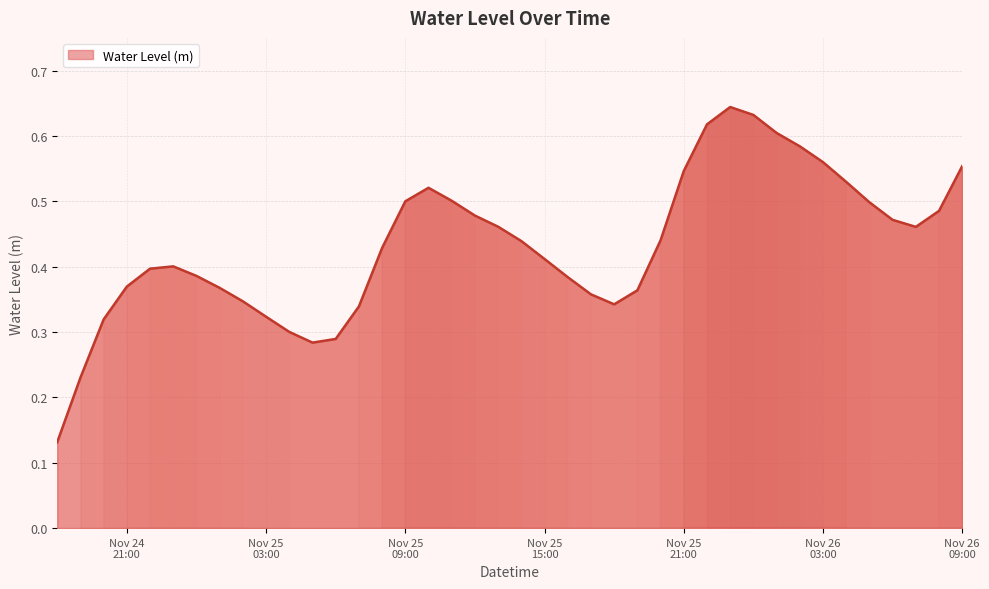

Rank the categories by value from lowest to highest.

2024-11-24 18:00:00, 2024-11-24 19:00:00, 2024-11-25 05:00:00, 2024-11-25 06:00:00, 2024-11-25 04:00:00, 2024-11-24 20:00:00, 2024-11-25 03:00:00, 2024-11-25 07:00:00, 2024-11-25 18:00:00, 2024-11-25 02:00:00, 2024-11-25 17:00:00, 2024-11-25 19:00:00, 2024-11-25 01:00:00, 2024-11-24 21:00:00, 2024-11-25 16:00:00, 2024-11-25 00:00:00, 2024-11-24 22:00:00, 2024-11-24 23:00:00, 2024-11-25 15:00:00, 2024-11-25 08:00:00, 2024-11-25 14:00:00, 2024-11-25 20:00:00, 2024-11-26 07:00:00, 2024-11-25 13:00:00, 2024-11-26 06:00:00, 2024-11-25 12:00:00, 2024-11-26 08:00:00, 2024-11-26 05:00:00, 2024-11-25 09:00:00, 2024-11-25 11:00:00, 2024-11-25 10:00:00, 2024-11-26 04:00:00, 2024-11-25 21:00:00, 2024-11-26 09:00:00, 2024-11-26 03:00:00, 2024-11-26 02:00:00, 2024-11-26 01:00:00, 2024-11-25 22:00:00, 2024-11-26 00:00:00, 2024-11-25 23:00:00